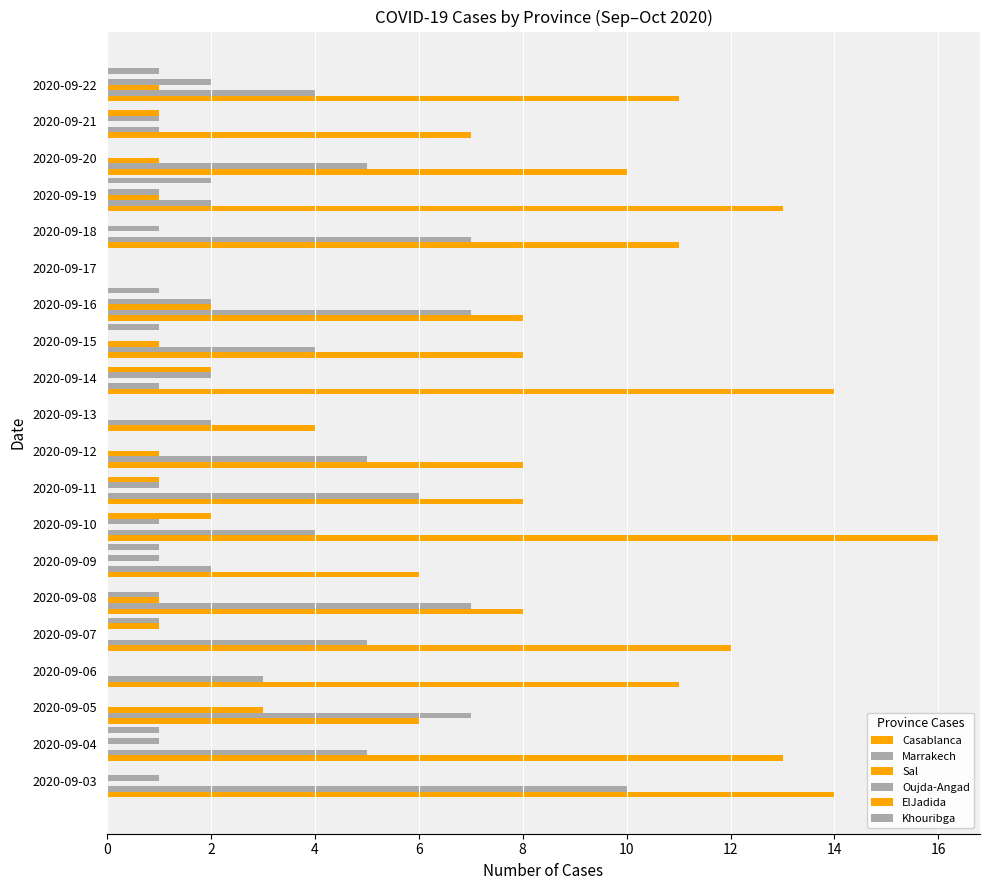

How many series are shown in this chart?

6